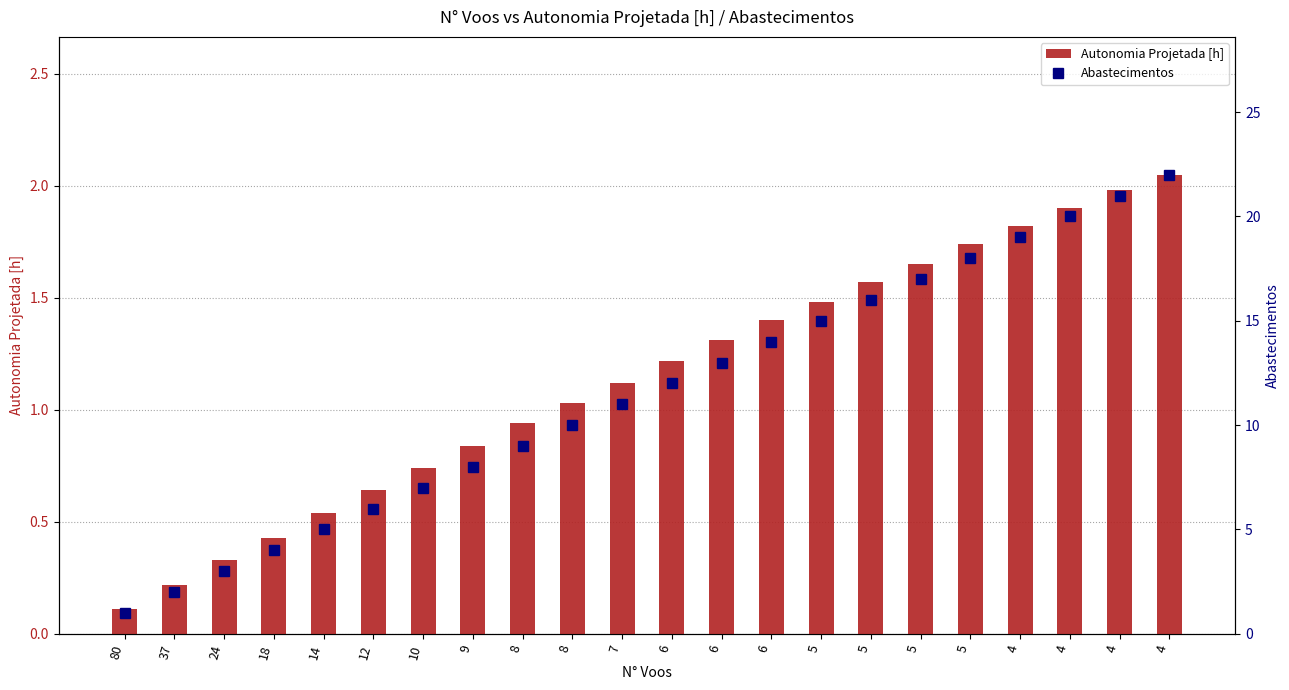

Does the chart contain any negative values?

No